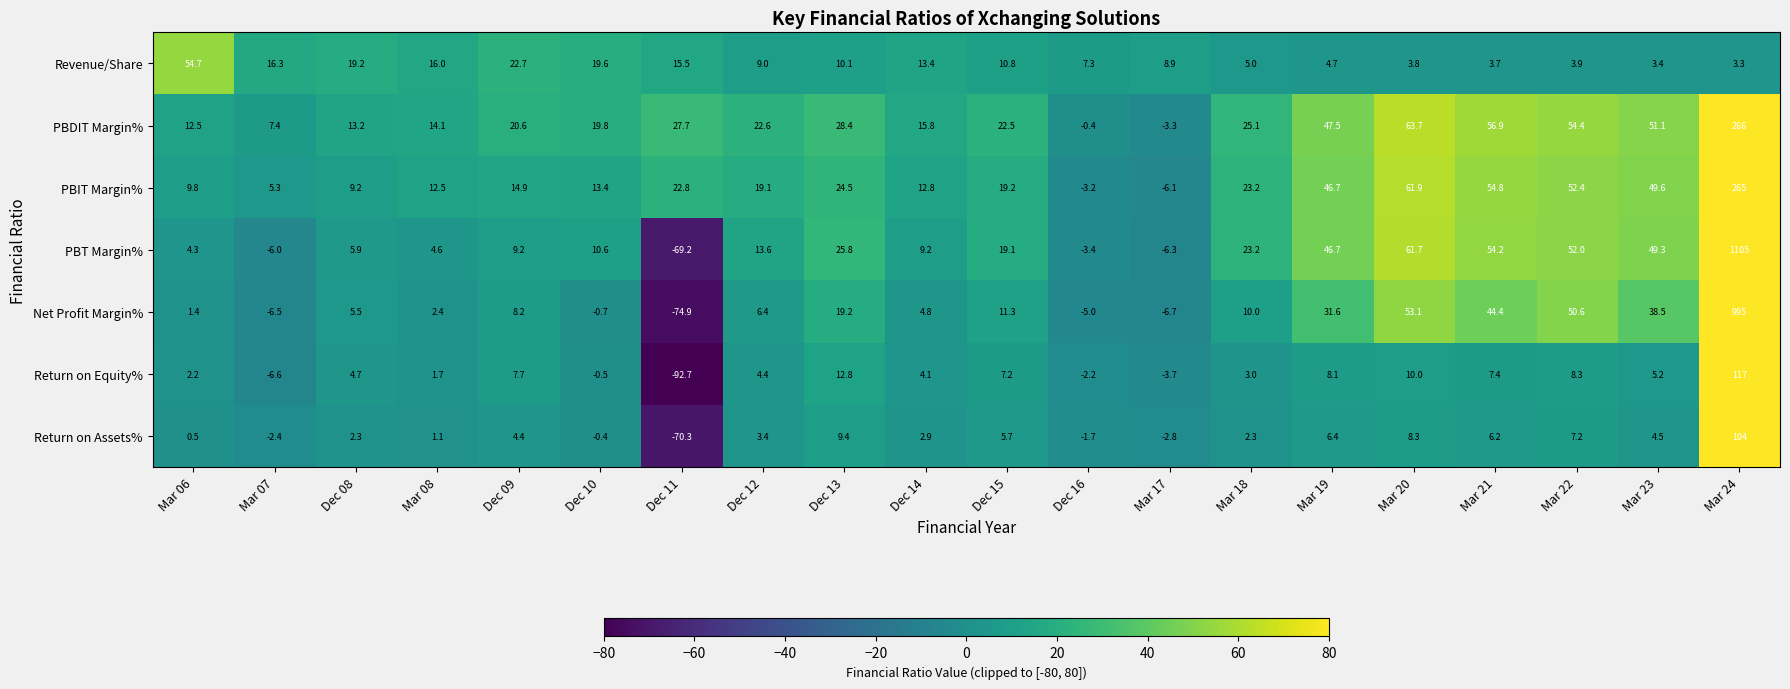

Rank the series by their maximum value, from highest to lowest.

PBT Margin%, Net Profit Margin%, PBDIT Margin%, PBIT Margin%, Return on Equity%, Return on Assets%, Revenue/Share